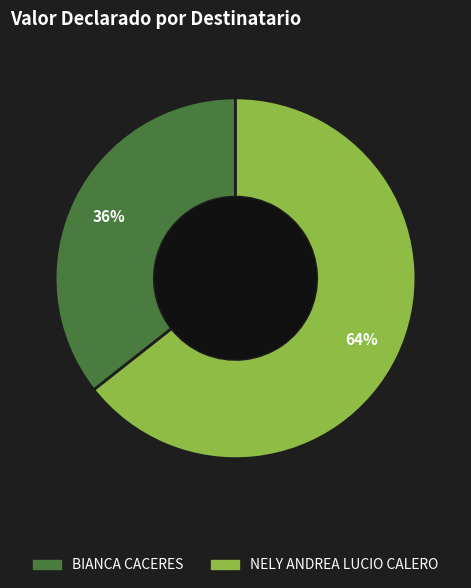

What is the majority slice?

NELY ANDREA LUCIO CALERO